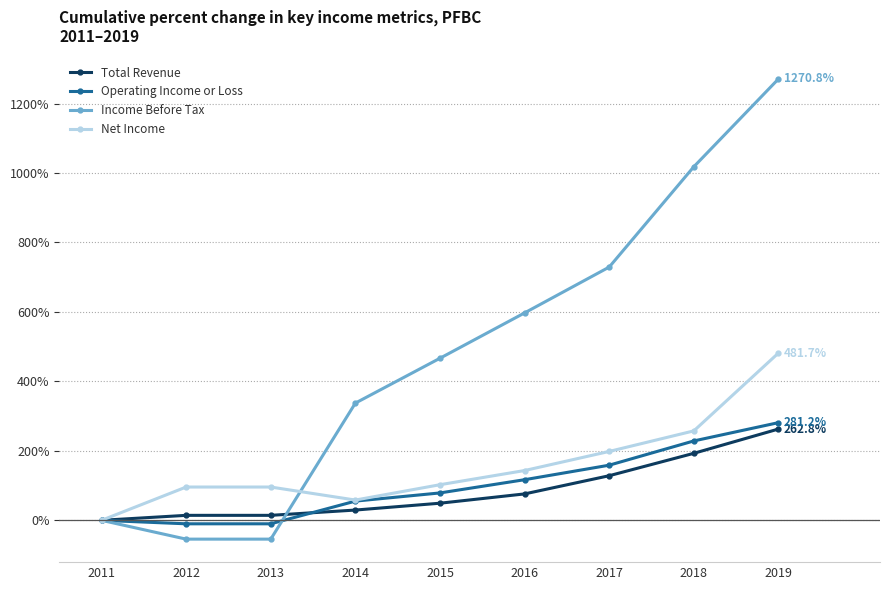

Reading right to left, extract all data points from this chart.

Total Revenue: 2019=262.8	2018=192.9	2017=128.4	2016=76.0	2015=49.3	2014=29.6	2013=14.3	2012=14.3	2011=0.0
Operating Income or Loss: 2019=281.2	2018=228.6	2017=158.7	2016=116.9	2015=78.8	2014=55.3	2013=-10.1	2012=-10.1	2011=0.0
Income Before Tax: 2019=1270.8	2018=1018.1	2017=729.2	2016=597.2	2015=466.7	2014=337.5	2013=-54.2	2012=-54.2	2011=0.0
Net Income: 2019=481.7	2018=257.5	2017=198.3	2016=143.3	2015=102.5	2014=58.3	2013=95.8	2012=95.8	2011=0.0